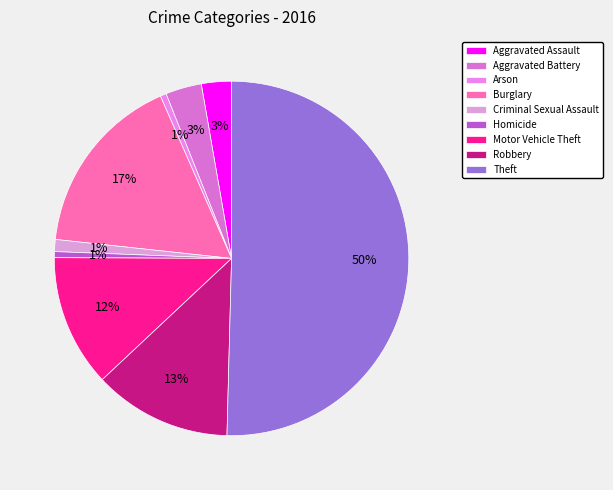

Which slice is the smallest?

Arson